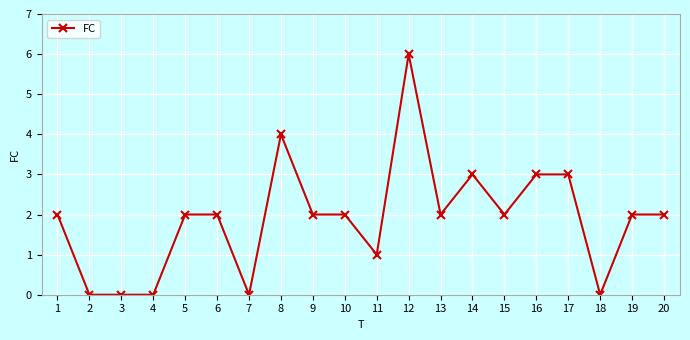

The value at 9 is 2. True or false?

True